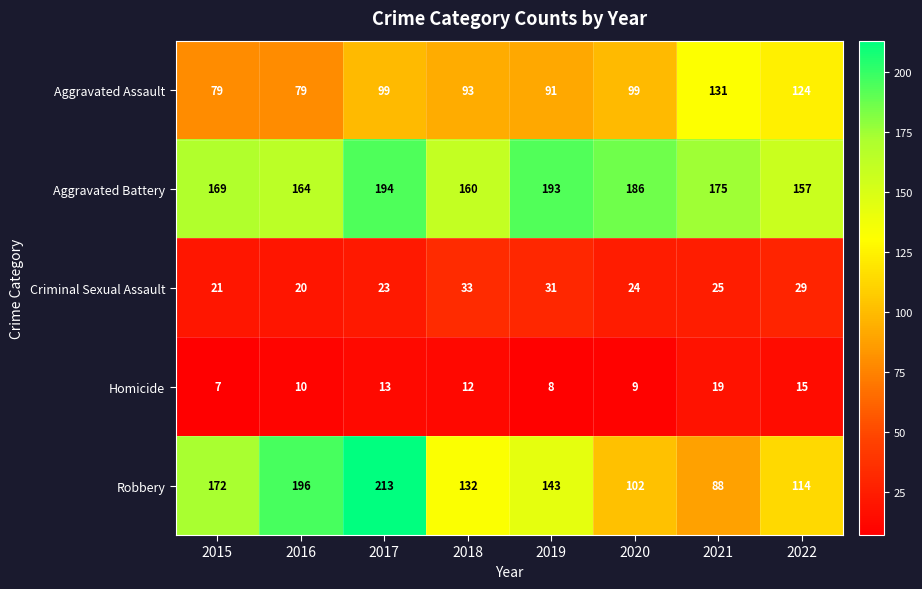

What is the approximate value of Aggravated Battery at 2016, to the nearest 5?

165